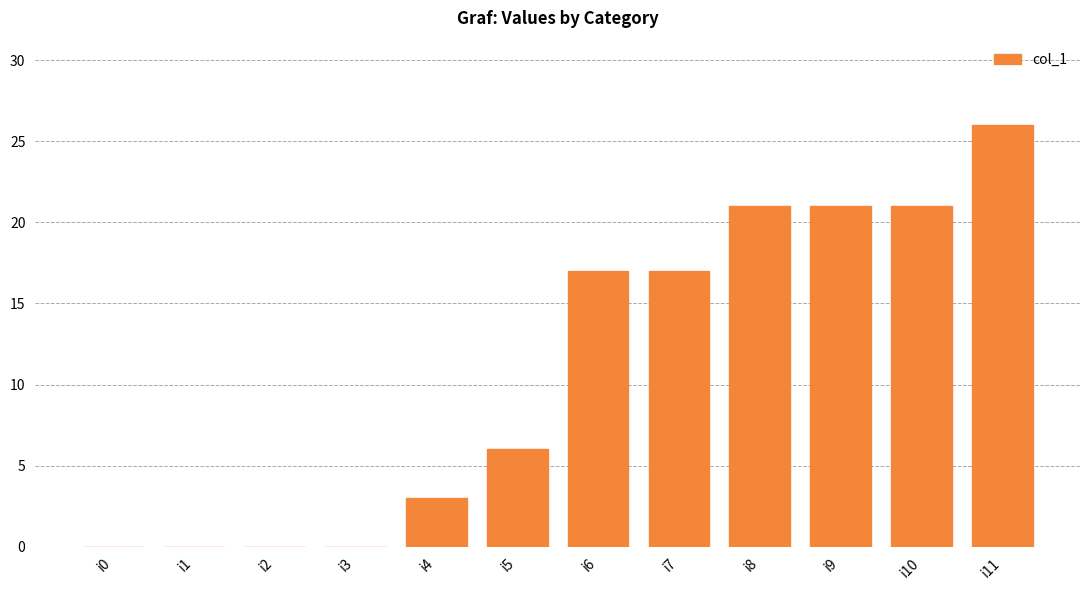

What is the change in value from i3 to i5?

+6